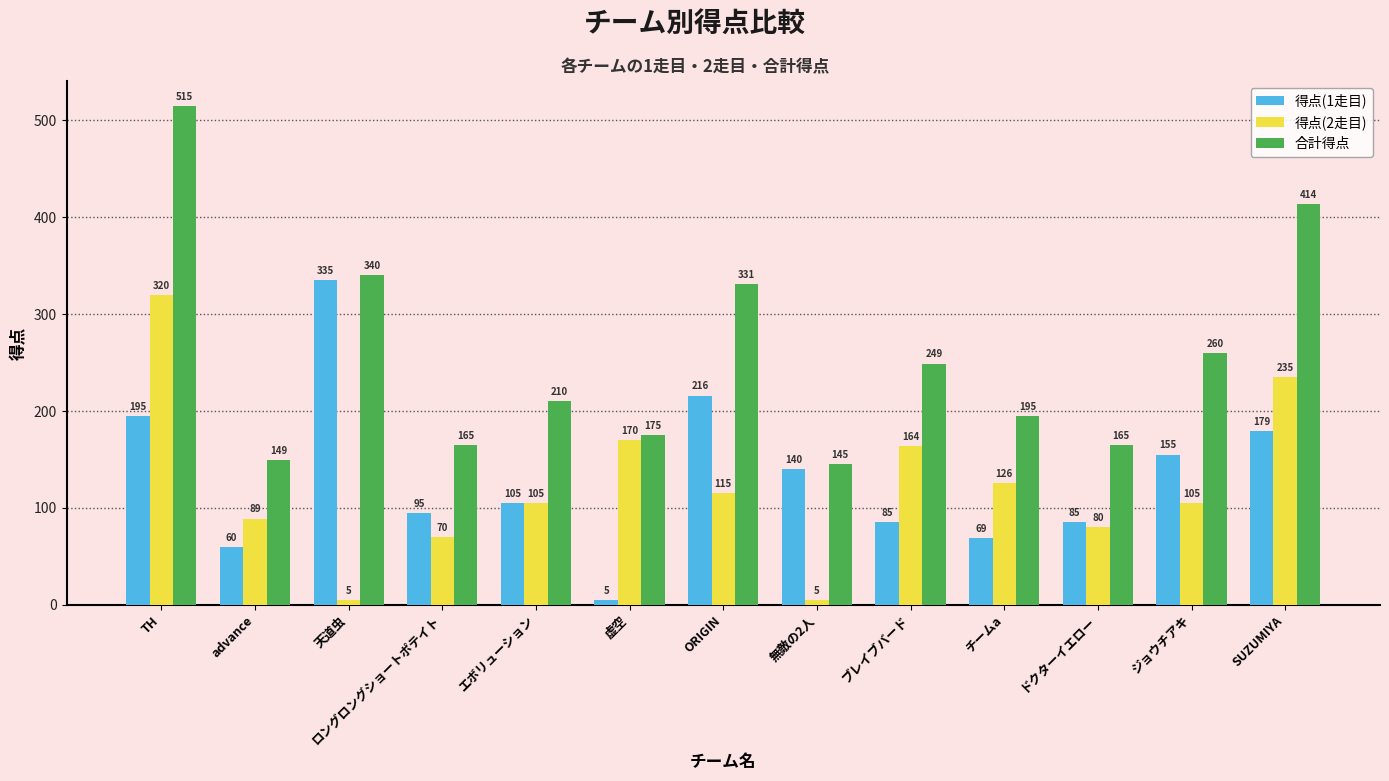

Which series changed the most between 無敵の2人 and ドクターイエロー?

得点(2走目)